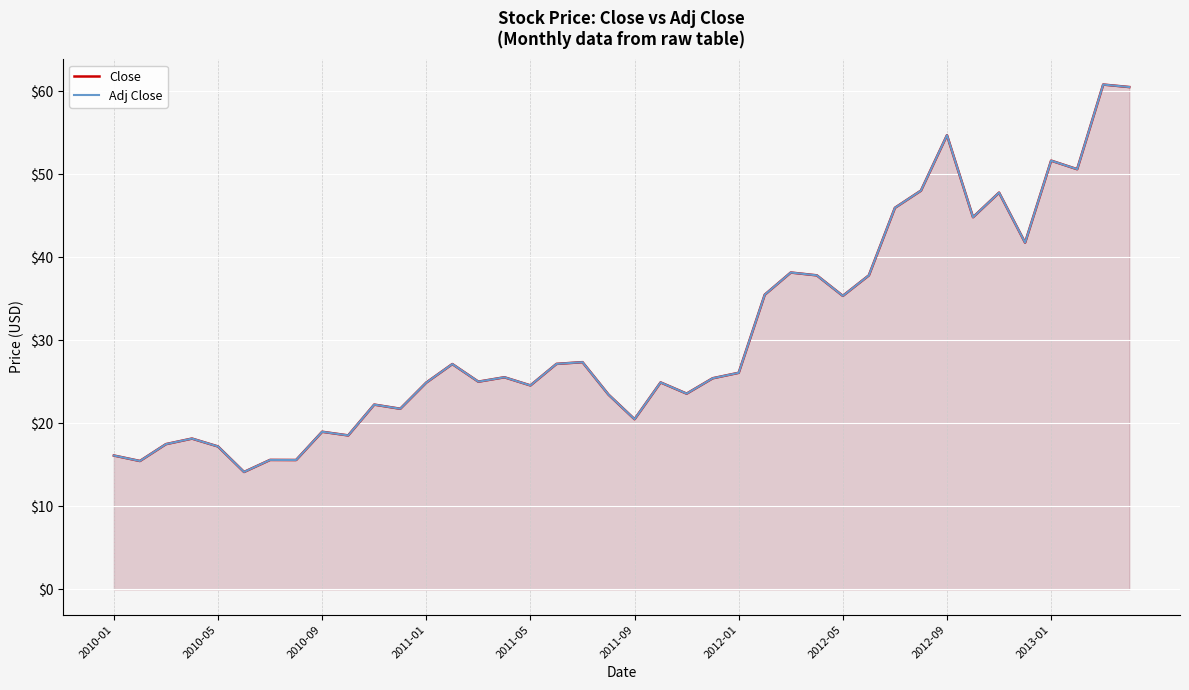

The value of Close at 21 is 15.2. True or false?

False